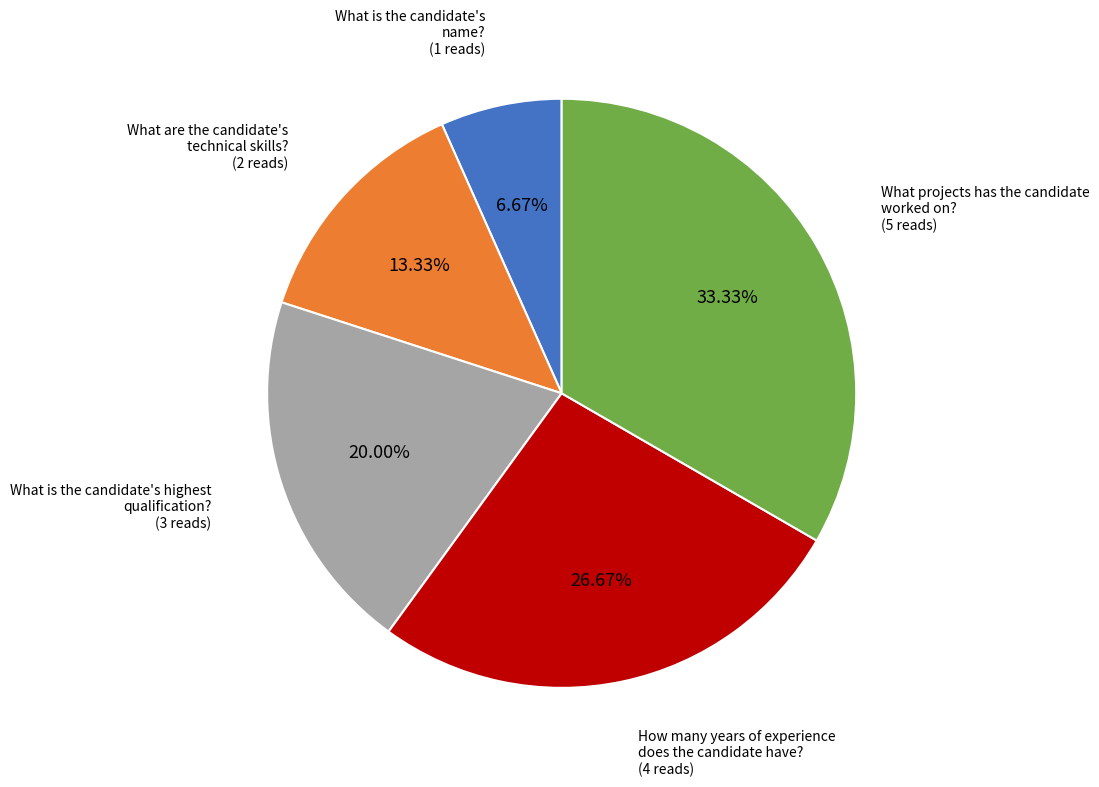

Is there any slice that represents more than half of the pie?

No